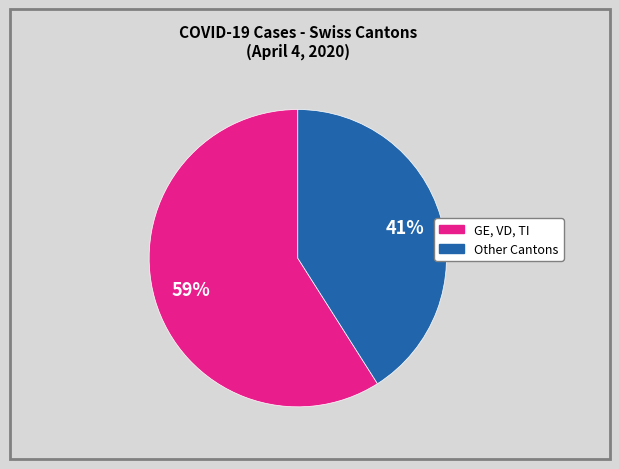

Is there a majority slice in this chart?

Yes